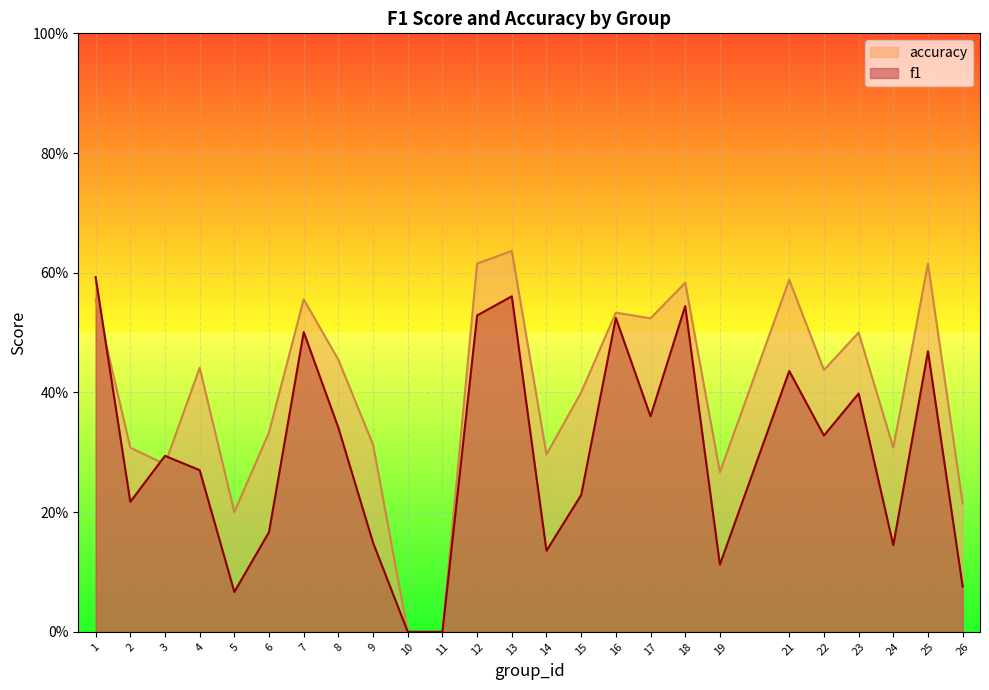

Count the accuracy values in the range 0 to 1.

25